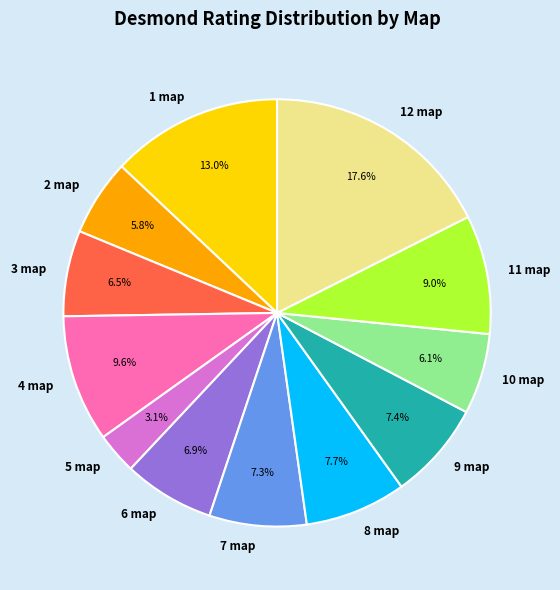

Do 4 map and 2 map together represent more than half of the pie?

No